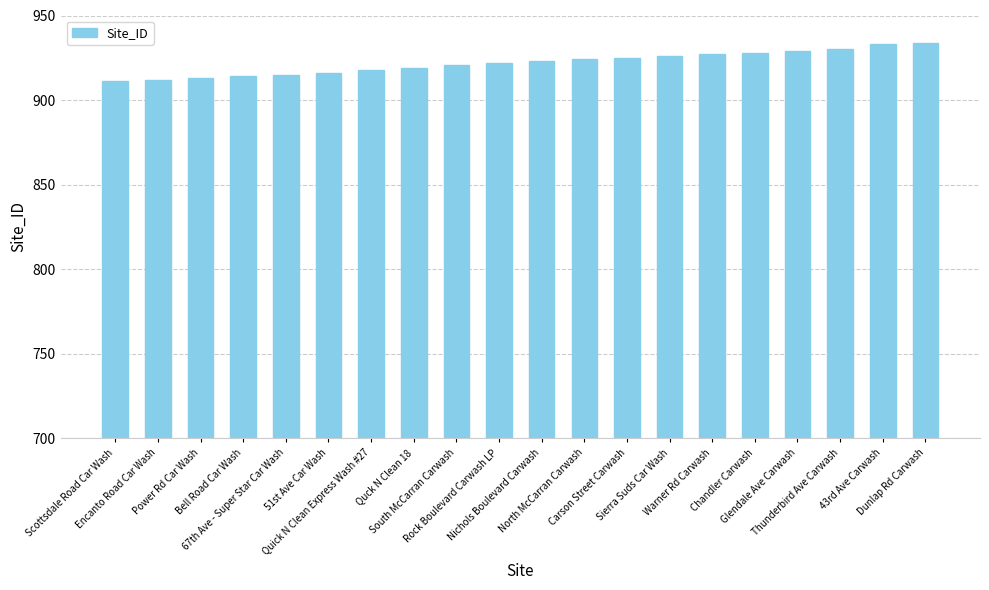

What is the greatest value displayed?

934